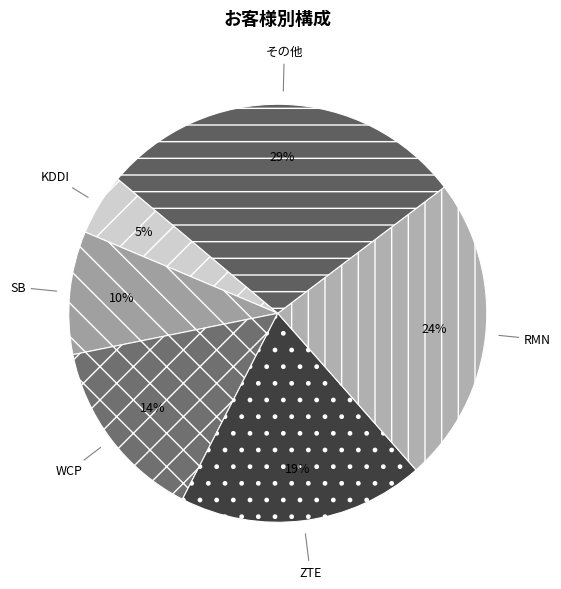

Between SB and その他, which is larger?

その他